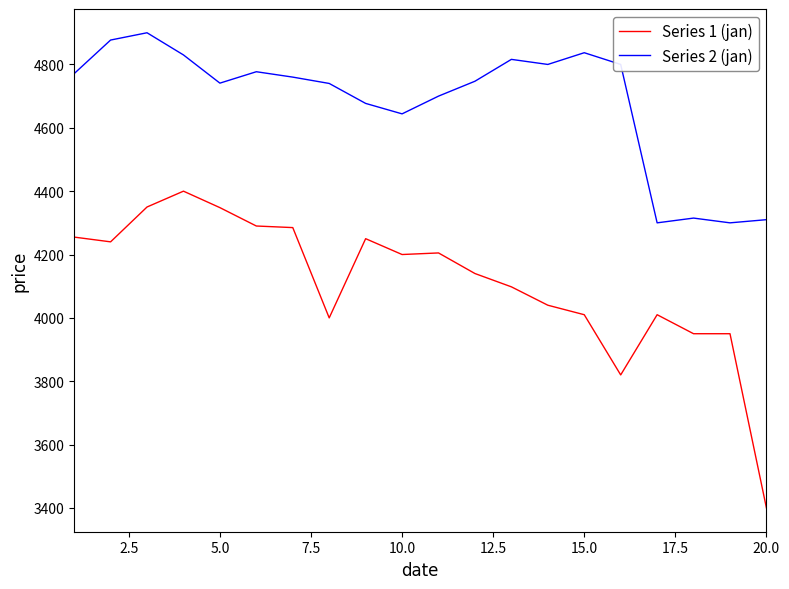

True or false: Series 2 (jan) and Series 1 (jan) cross at least once.

False